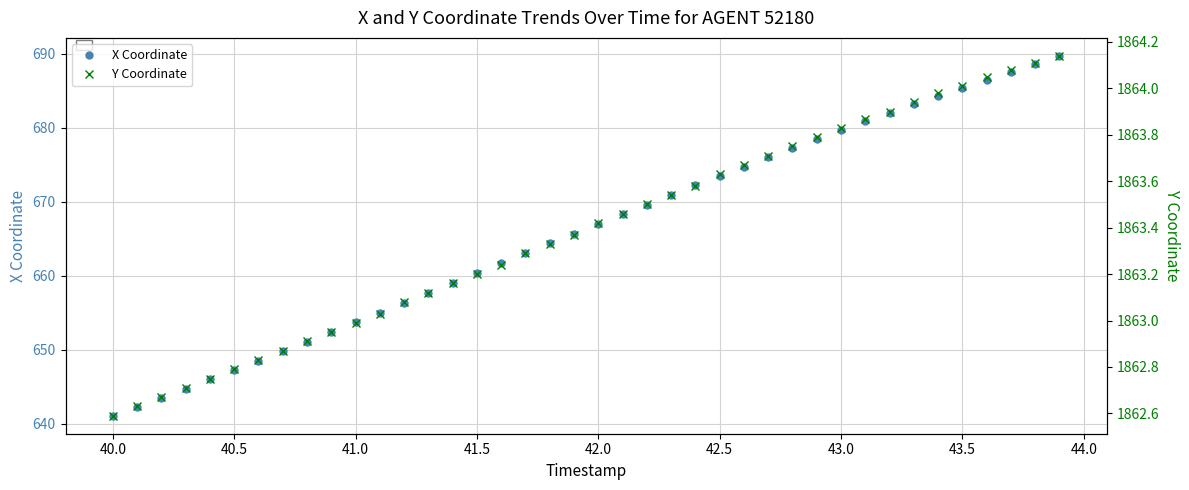

Rank the series by their maximum value, from lowest to highest.

X Coordinate, Y Coordinate